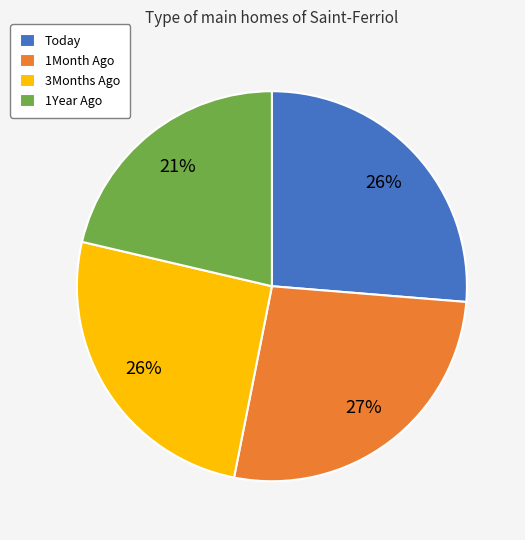

To the nearest percent, what percentage of the pie is 1Month Ago?

27%